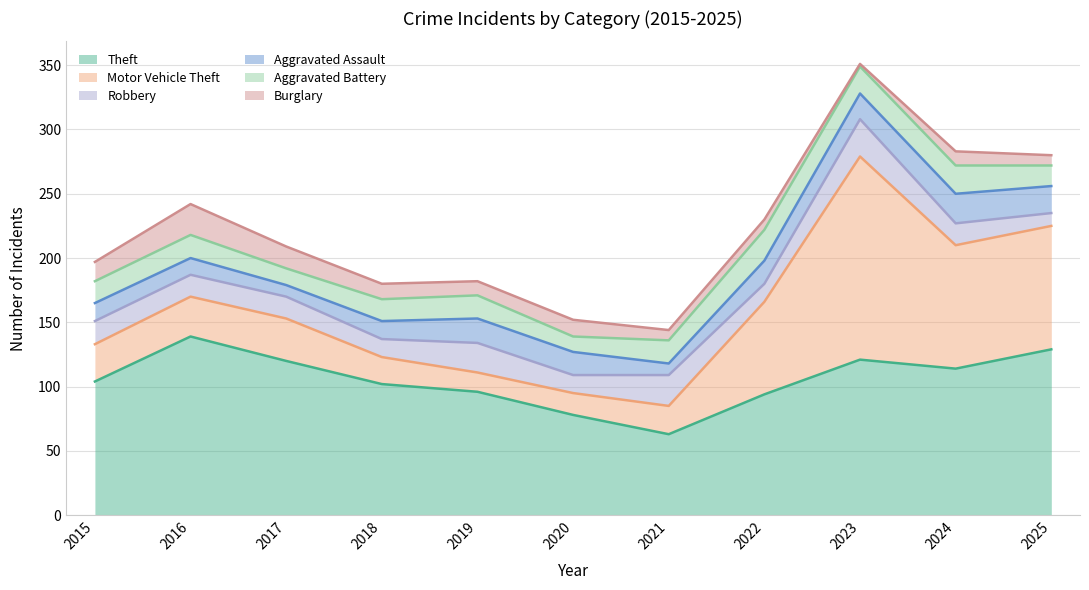

What is the sum of the Robbery values at 2025 and 2016?

27